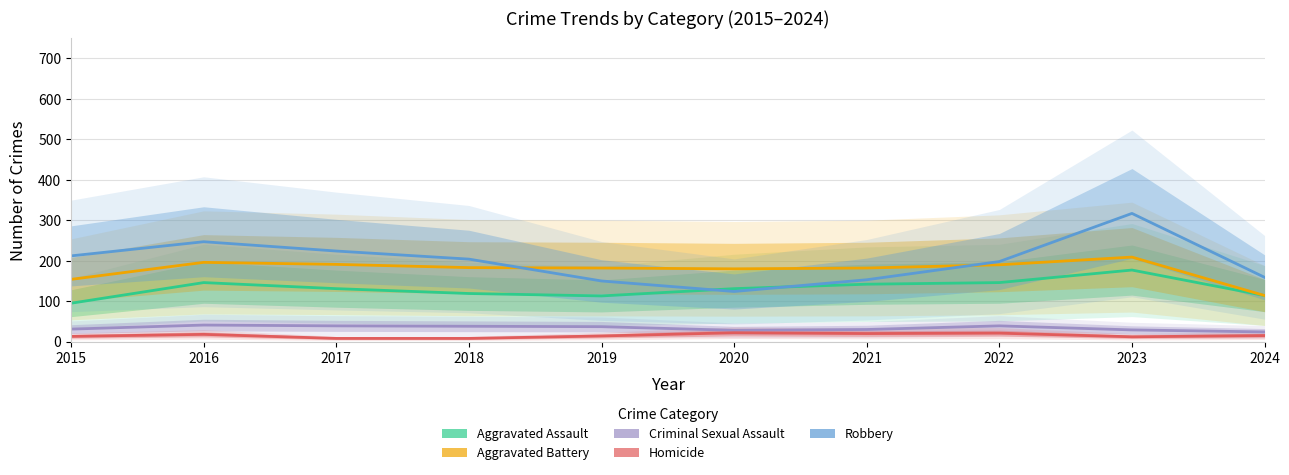

What is the sum of all Homicide values?

151